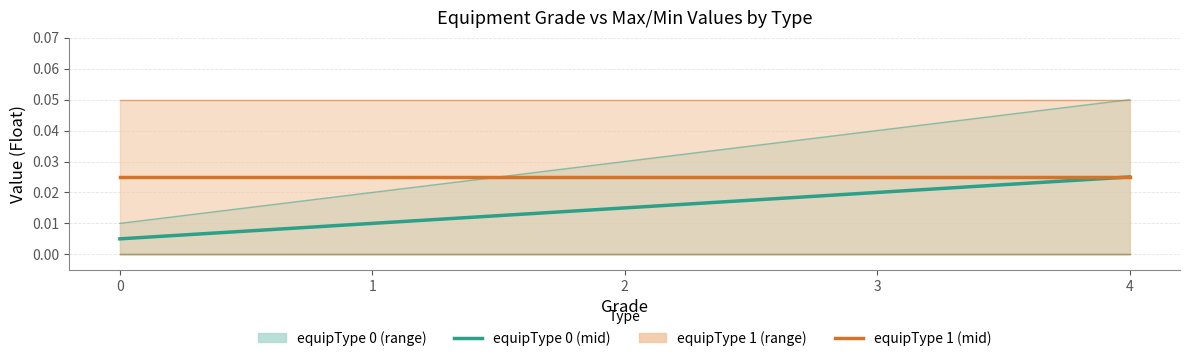

At which category does the chart reach its peak across all series?

4